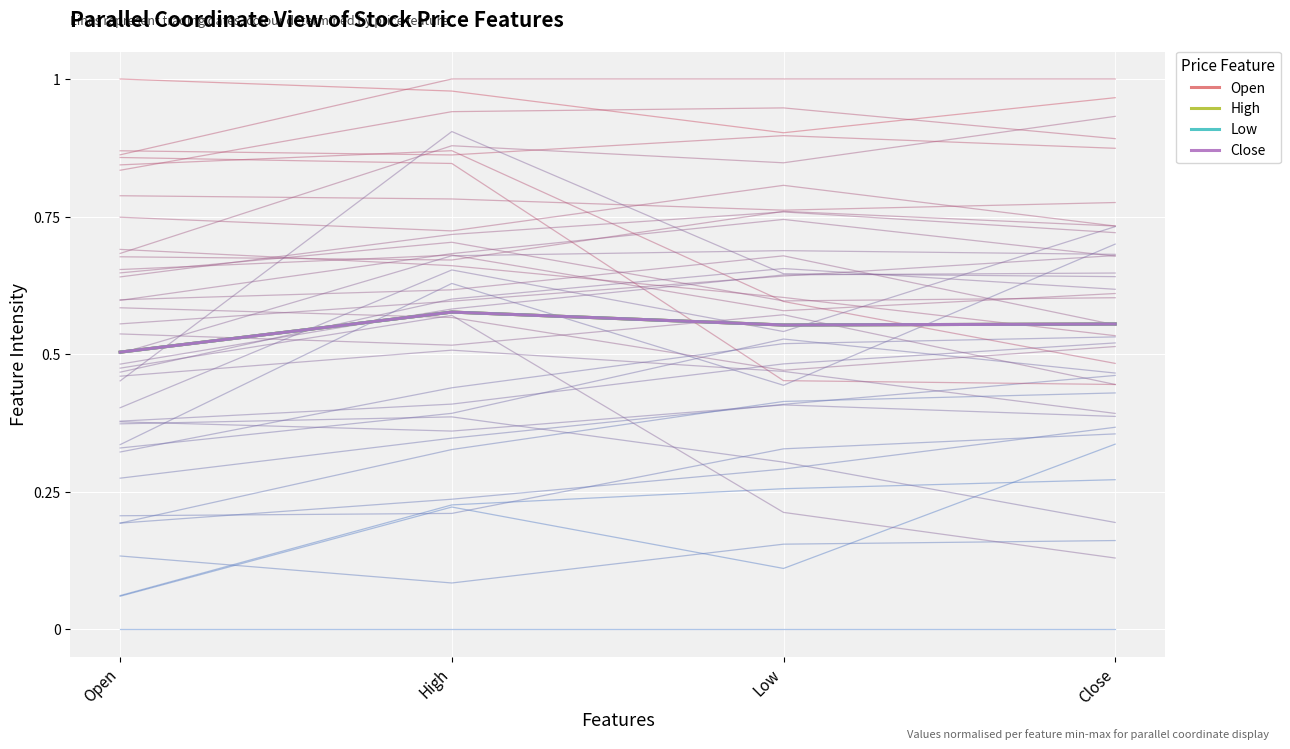

True or false: Open and High cross at least once.

False